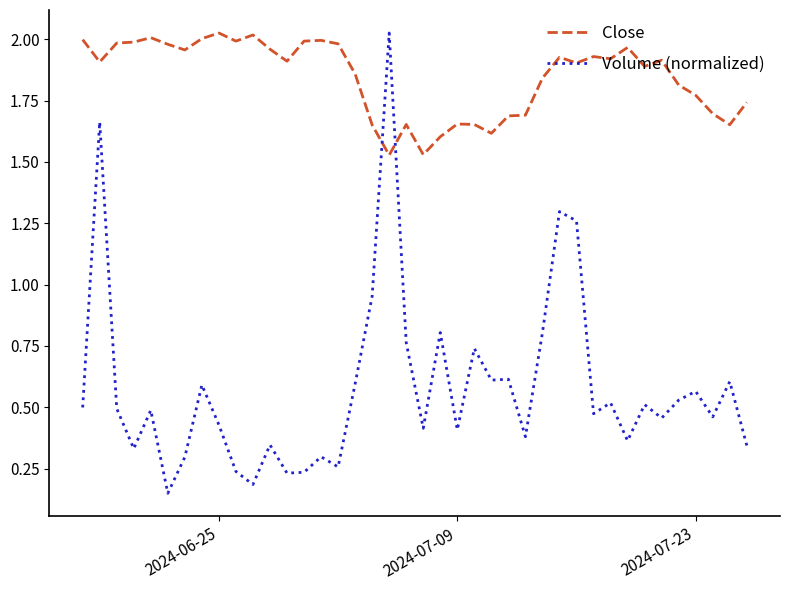

List the series in order of their overall mean, highest first.

Close, Volume (normalized)